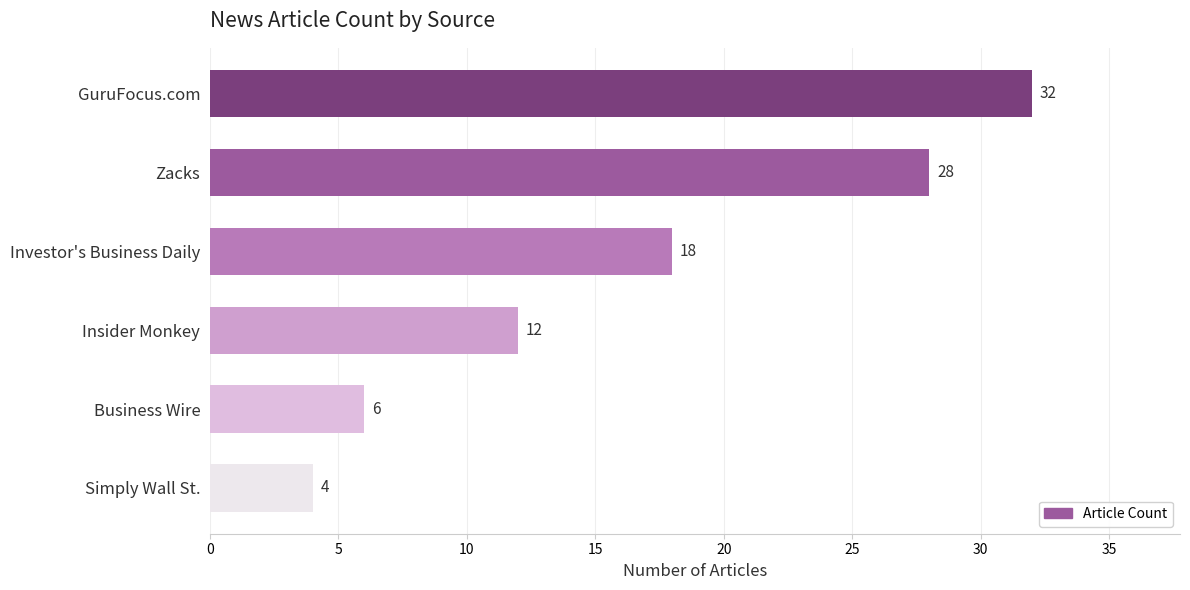

Reading bottom to top, transcribe all the data shown in this chart.

Simply Wall St.=4	Business Wire=6	Insider Monkey=12	Investor's Business Daily=18	Zacks=28	GuruFocus.com=32